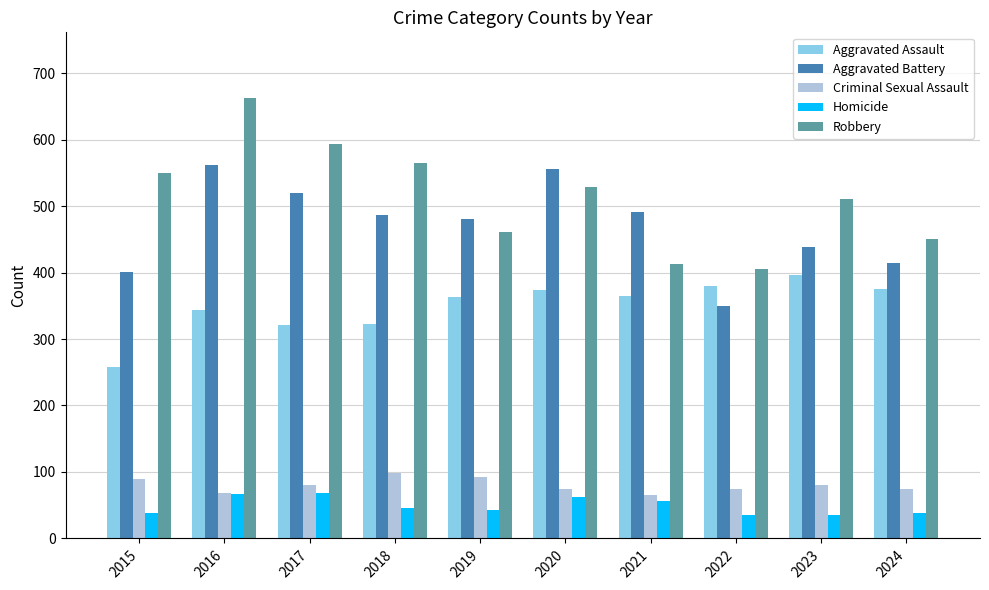

What is the spread (max minus min) of values at 2021?

434